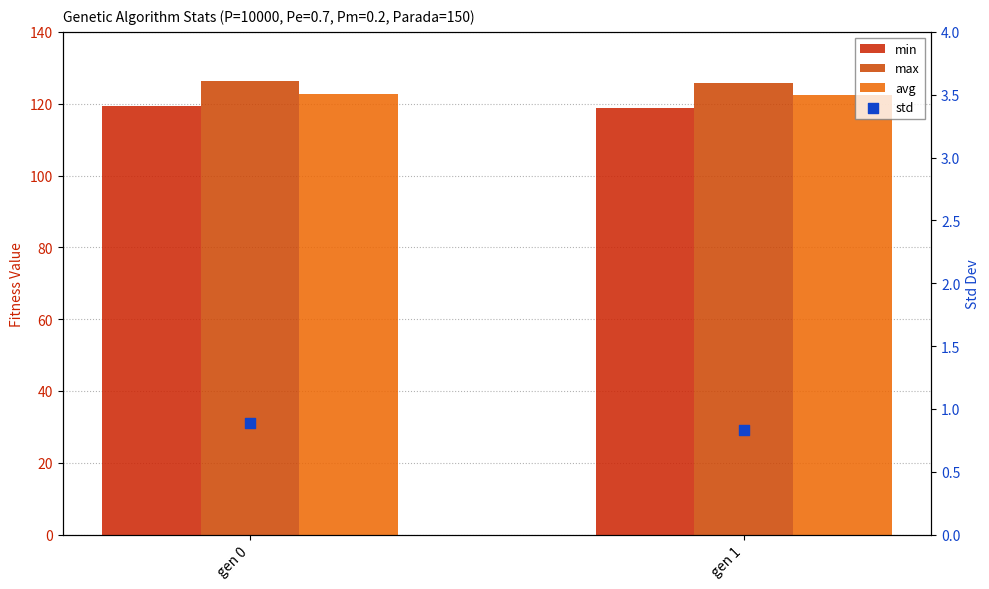

Which series has the largest total across all categories?

max